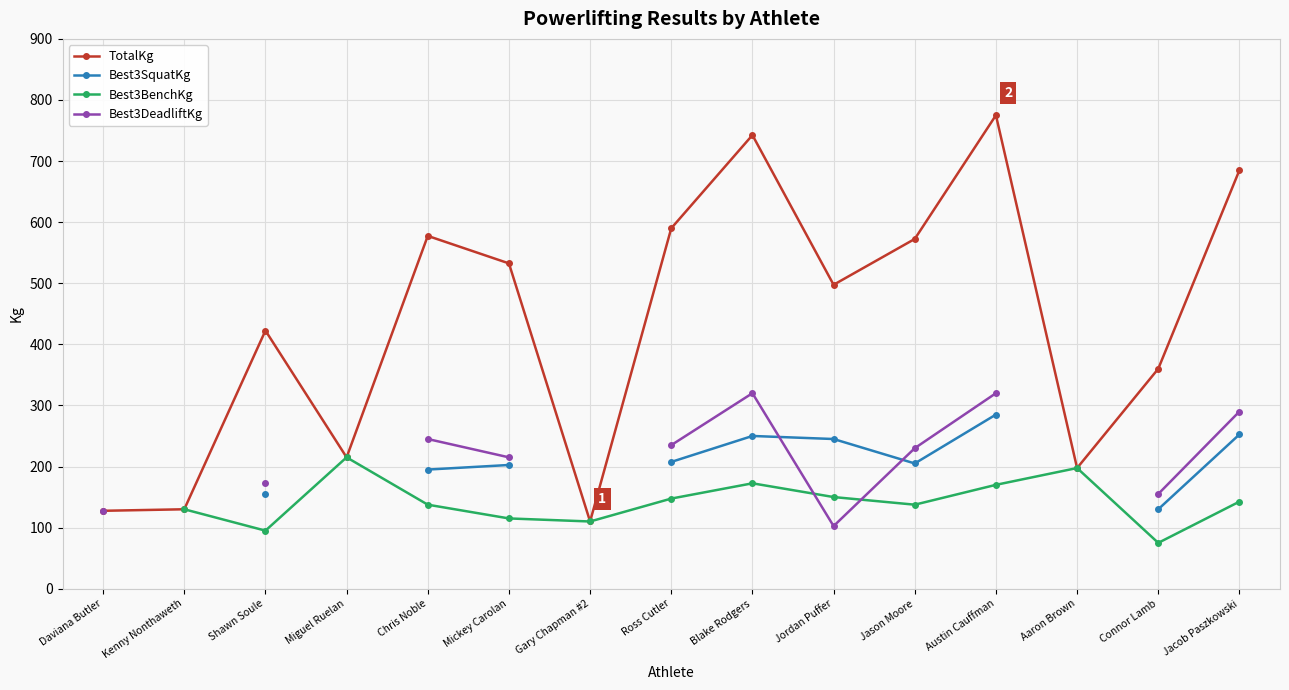

Where is the first local maximum for TotalKg?

Shawn Soule